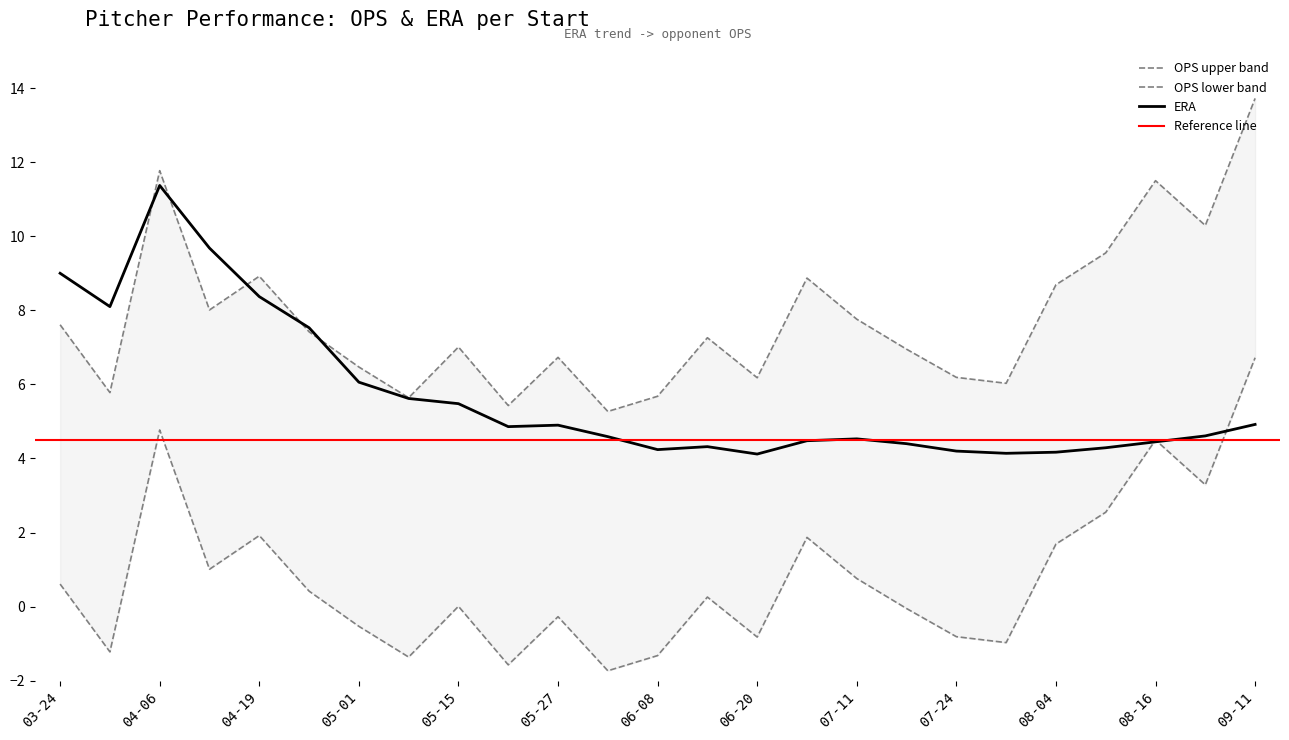

What value does the ERA series have at 05-08?

5.6